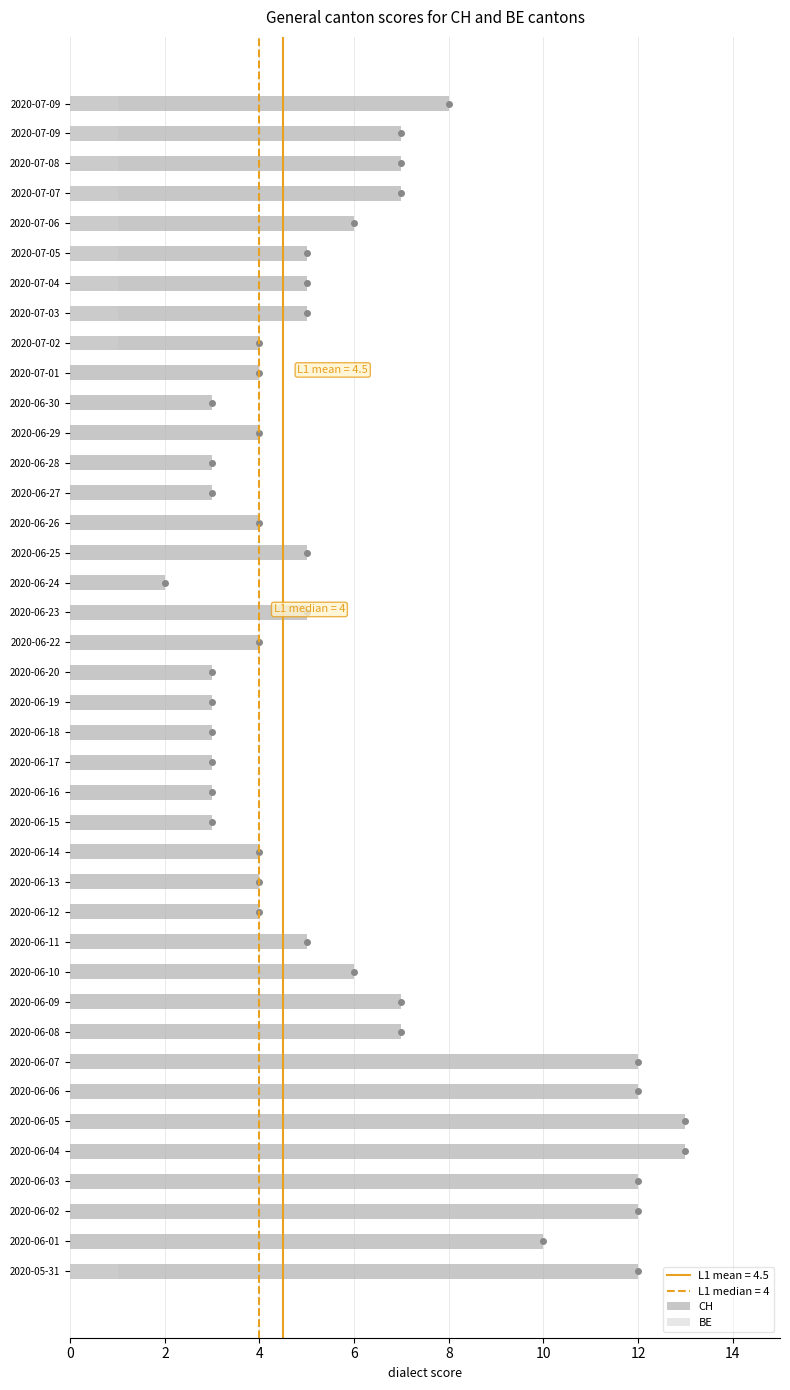

What is the total value across all series at 2020-06-02?

12